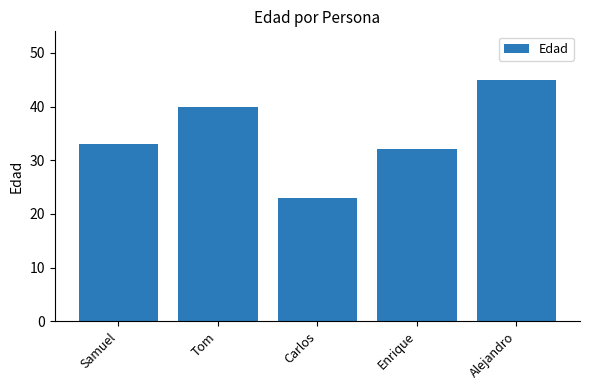

Count the number of categories in the chart.

5